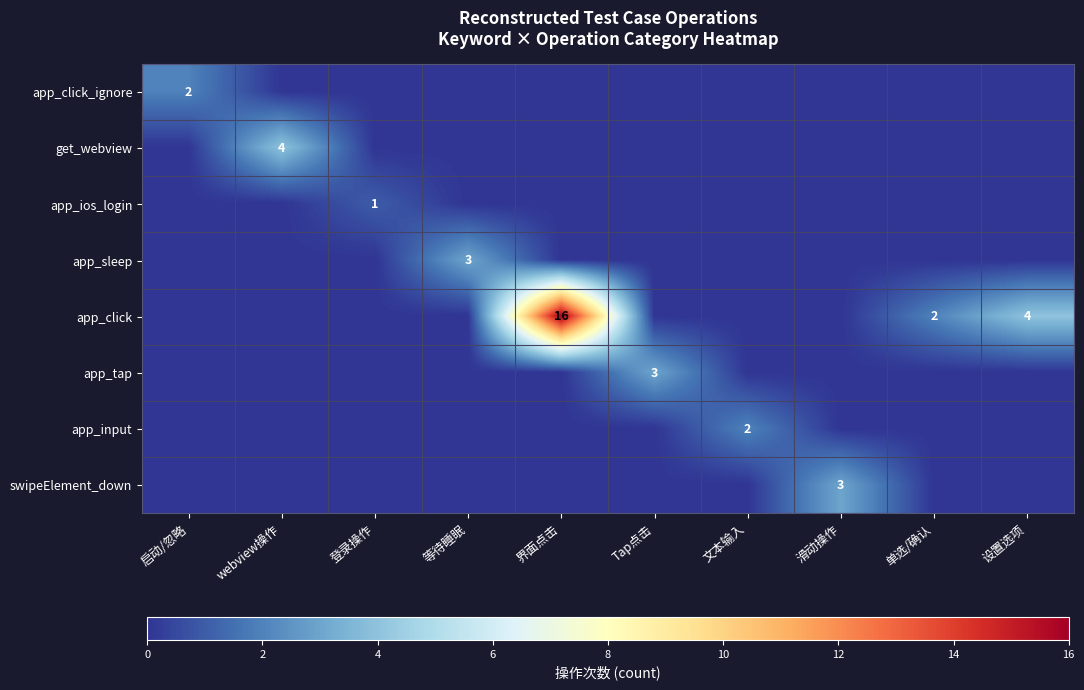

True or false: app_click has a value of 7 at 设置选项.

False